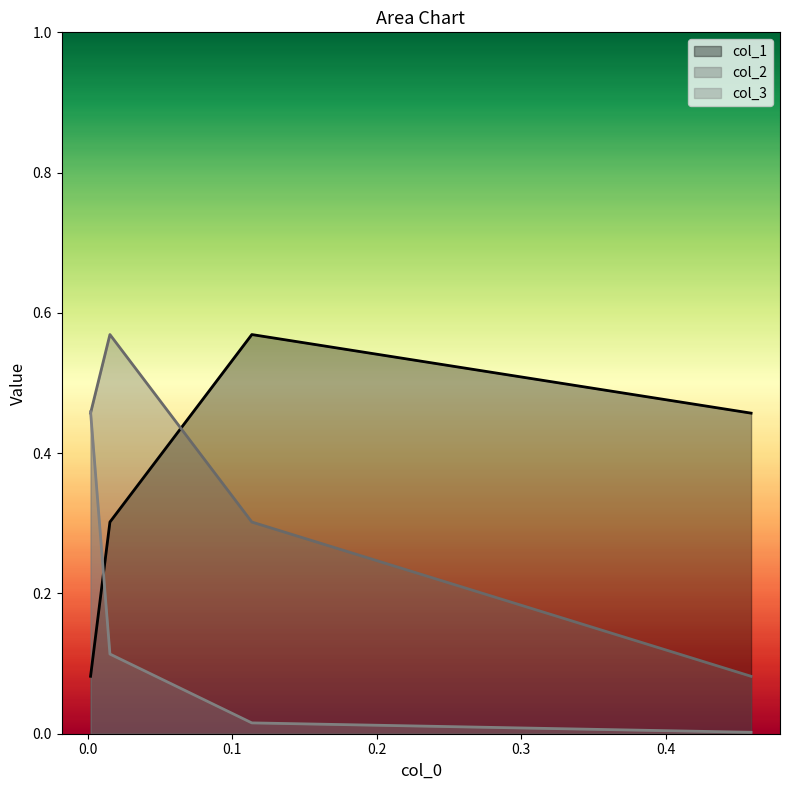

How many intersections are there between col_2 and col_3?

1